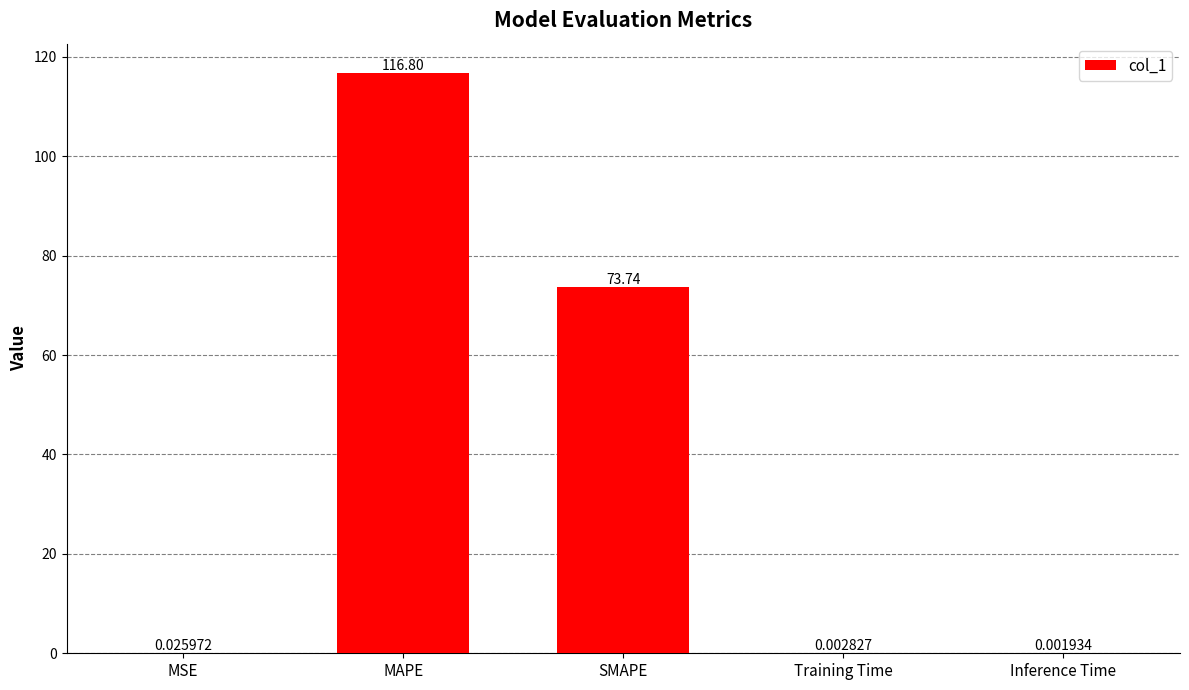

What is the sum of all values?

190.6